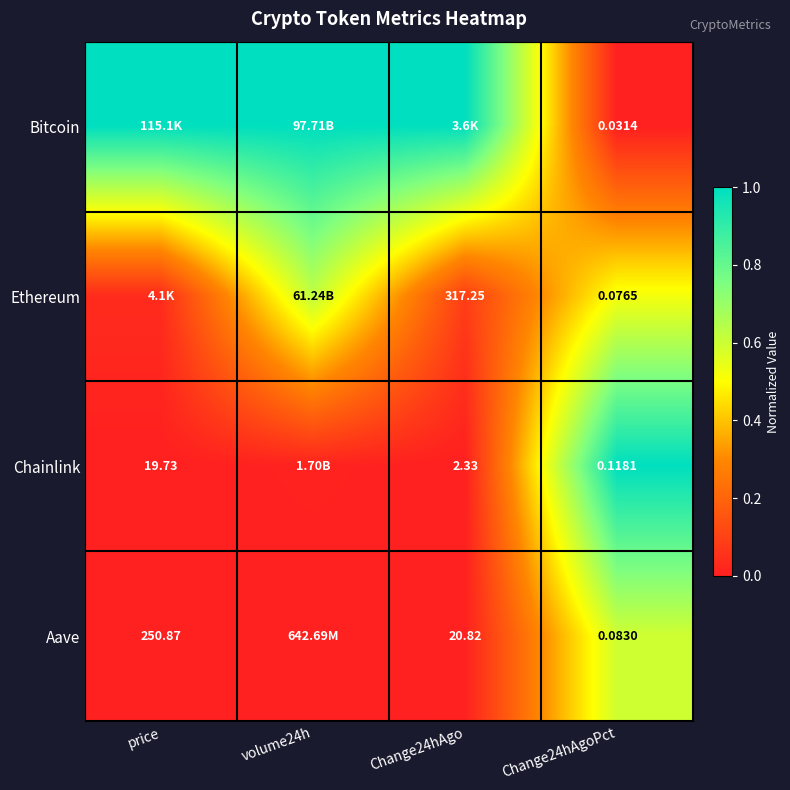

What is the spread (max minus min) of values at Change24hAgo?

1.0